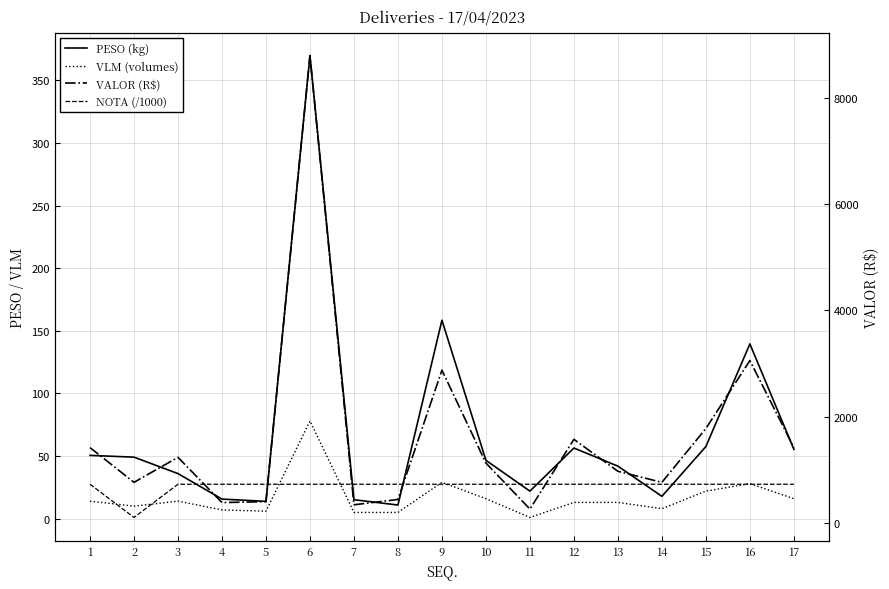

Does the chart have visible grid lines?

Yes